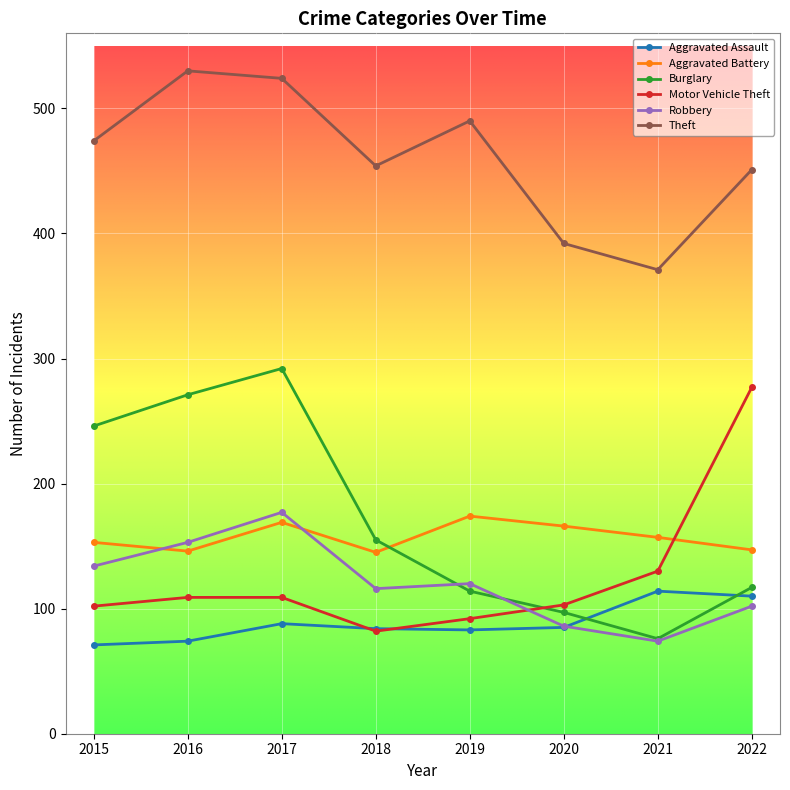

Is this an area chart (filled region under the line)?

No